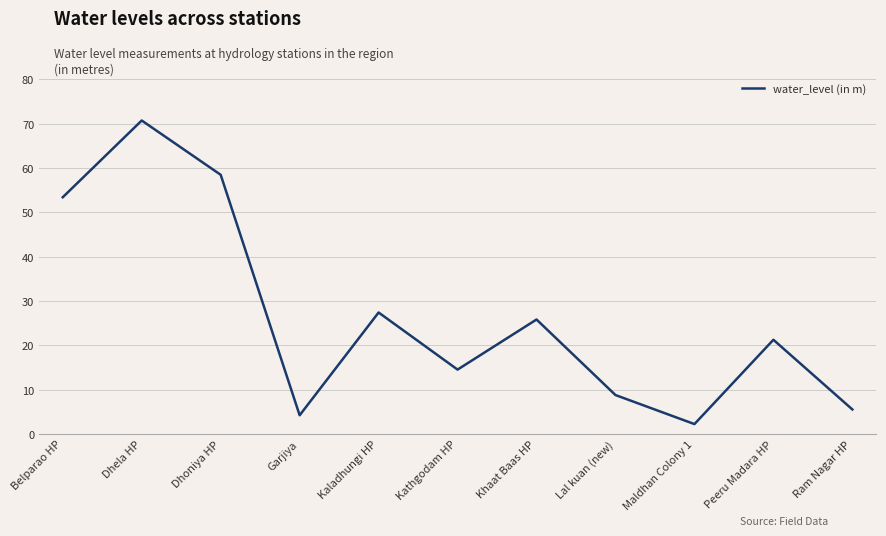

Is it true that the value at Garjiya is 4.2?

True